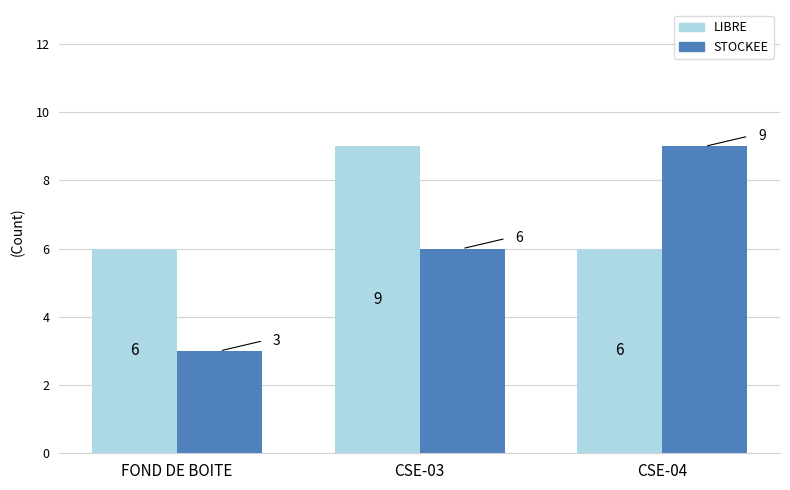

What is the minimum value shown in the chart?

3